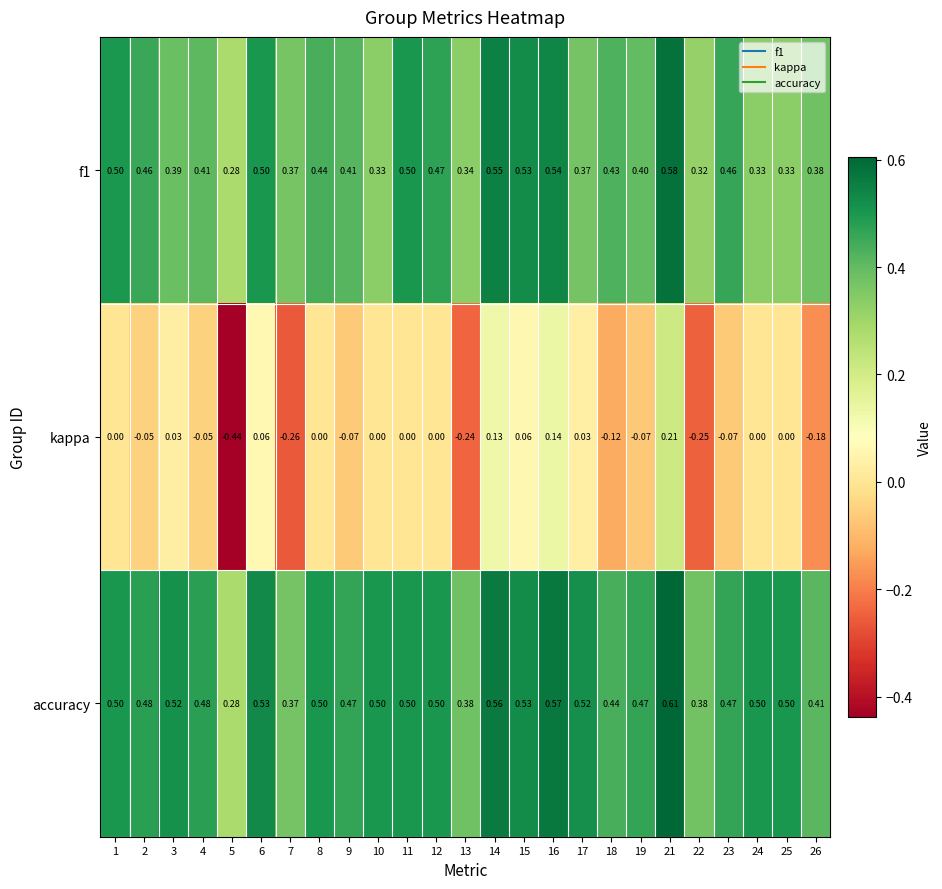

Which series changed the most between 15 and 26?

kappa